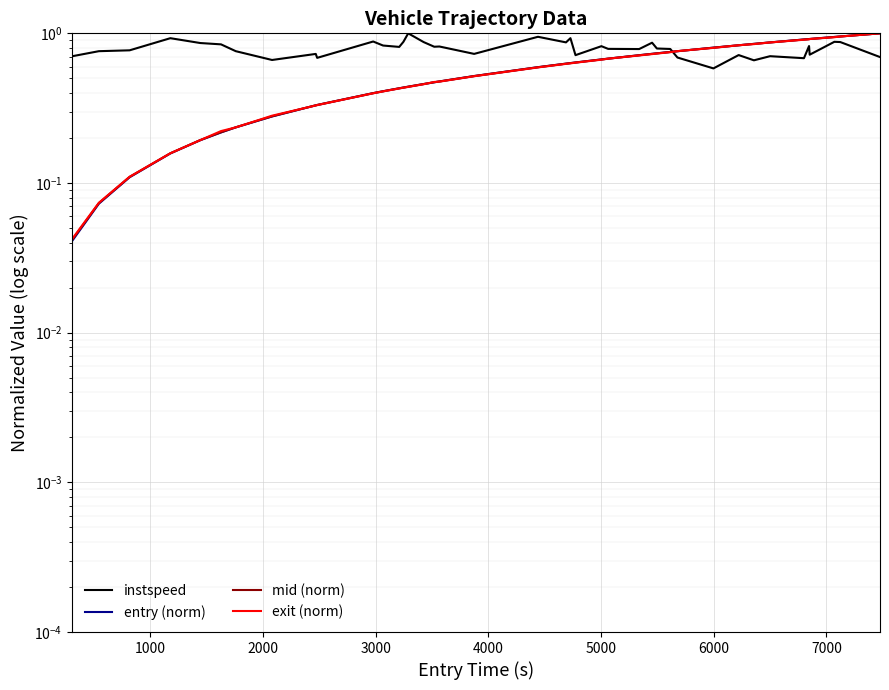

What is the value of the entry (norm) point at the 22nd from the left?

0.6